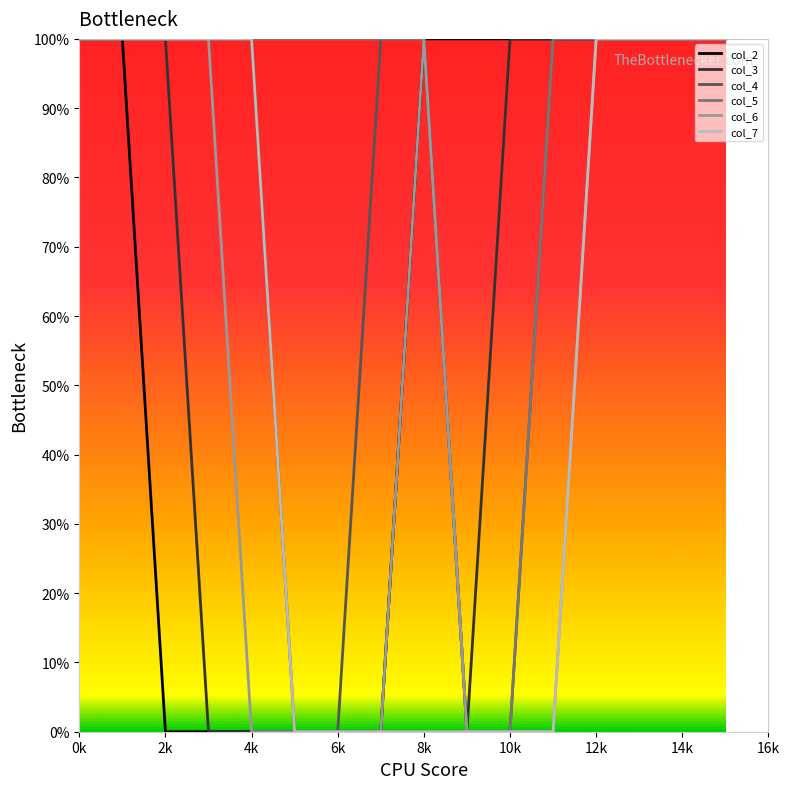

Reading right to left, extract all data points from this chart.

col_2: 1	1	1	1	1	1	1	1	0	0	0	0	0	0	1	1
col_3: 1	1	1	1	1	1	0	1	0	0	0	0	0	1	1	1
col_4: 1	1	1	1	1	0	0	1	1	0	0	1	1	1	1	1
col_5: 1	1	1	1	1	0	0	1	1	1	1	1	1	1	1	1
col_6: 1	1	1	1	0	0	0	1	0	0	0	0	1	1	1	1
col_7: 1	1	1	1	0	0	0	0	0	0	0	1	1	1	1	1